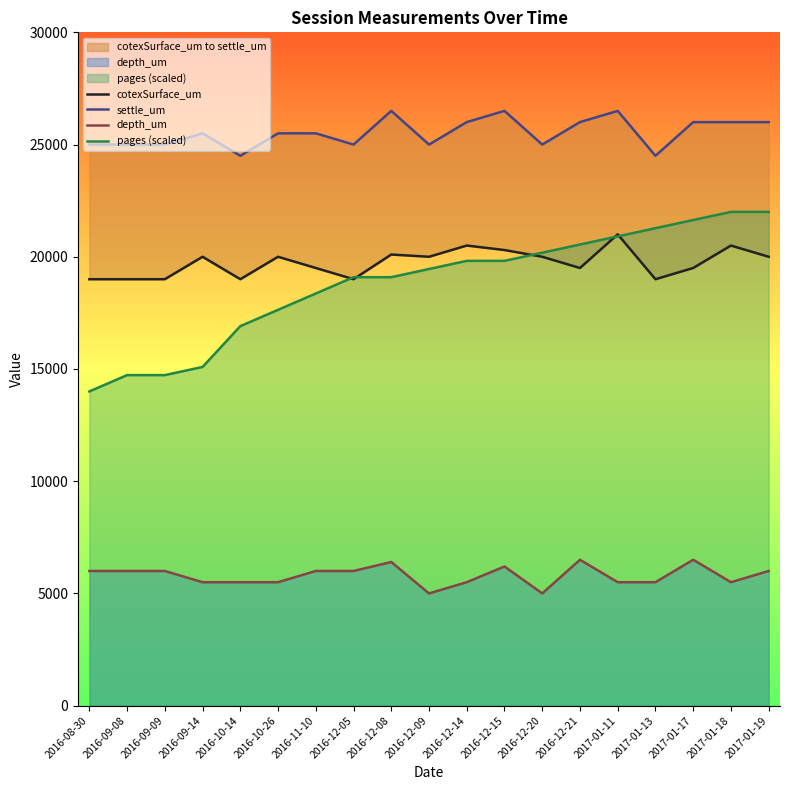

What value does the depth_um series have at 2017-01-17?

6500.0